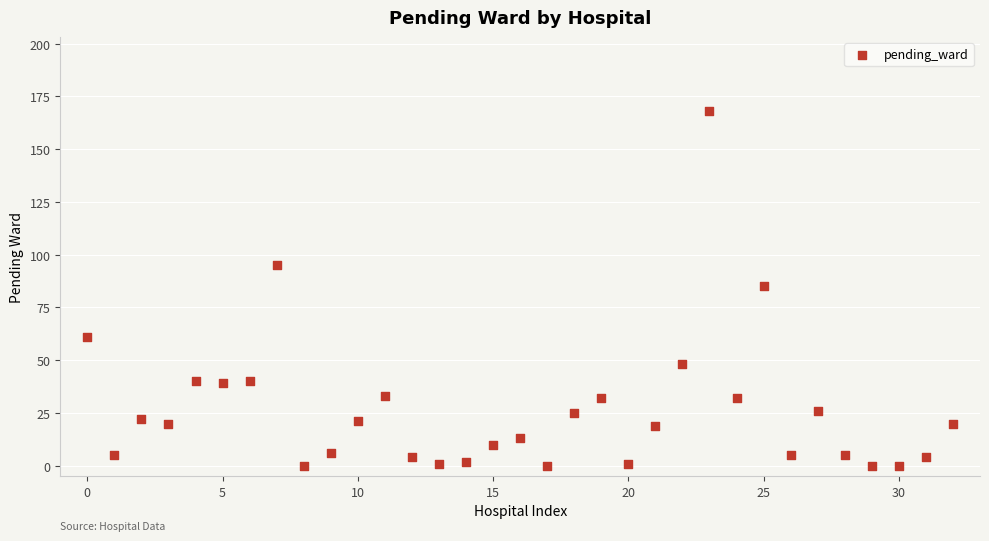

What is the range of Y values (max minus min)?

168